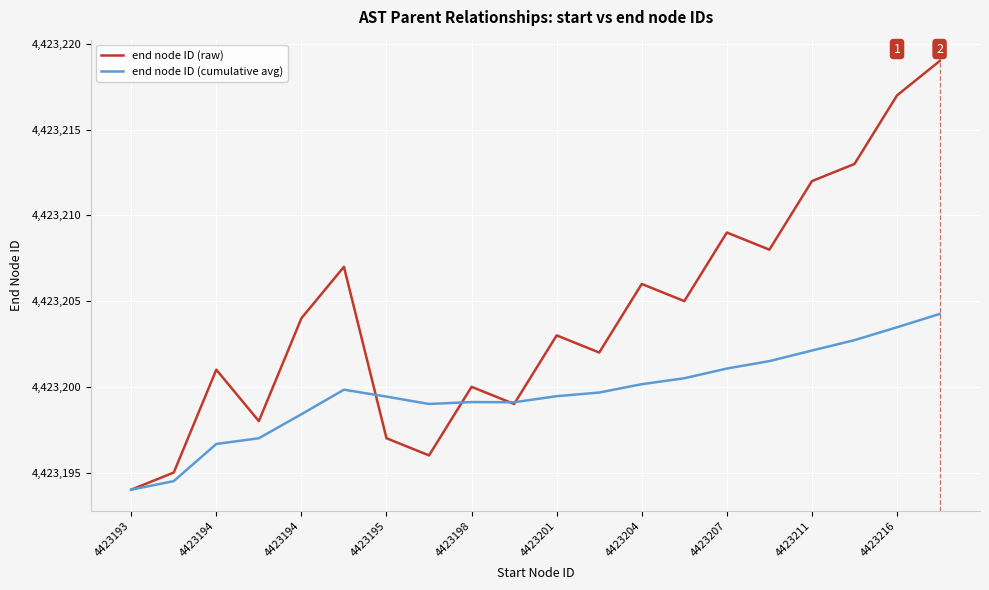

Which series has the widest spread of values?

end node ID (raw)